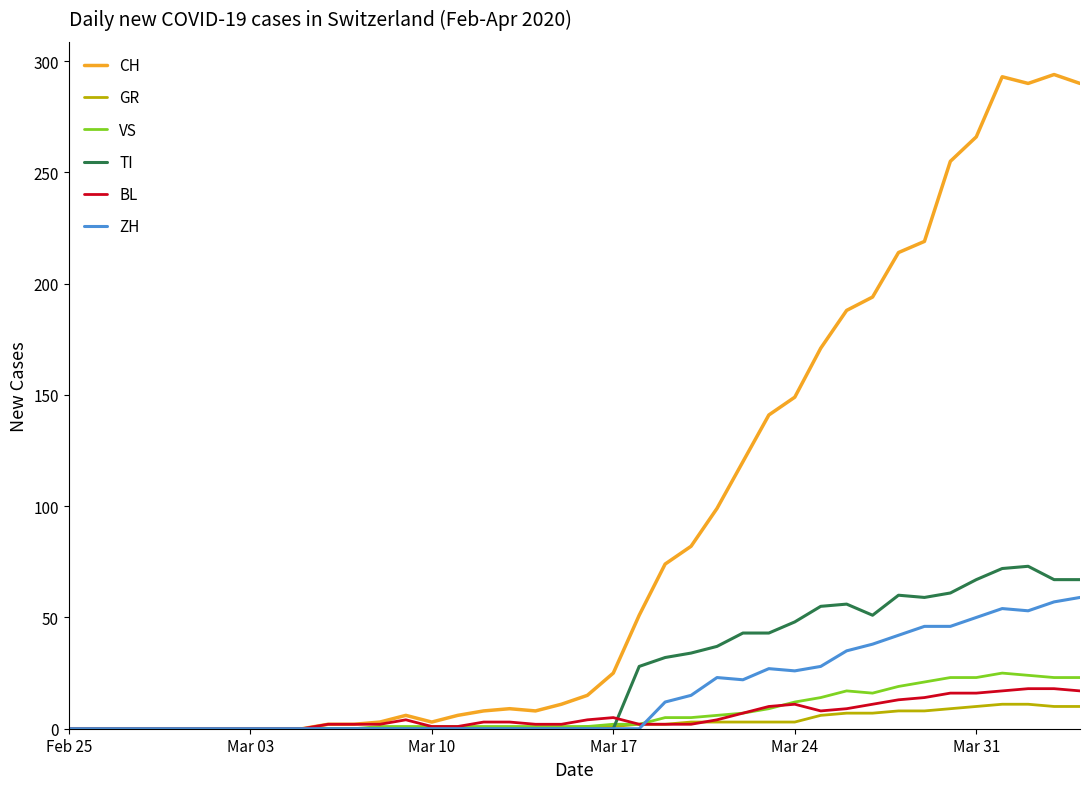

What is the maximum value for TI?

73